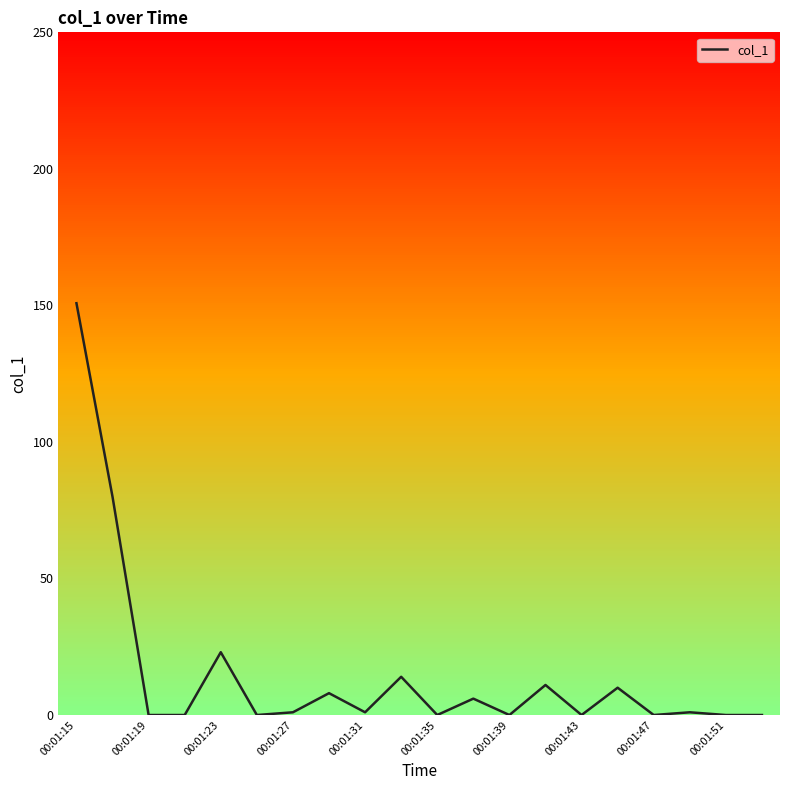

What is the difference between the maximum and minimum values?

150.8